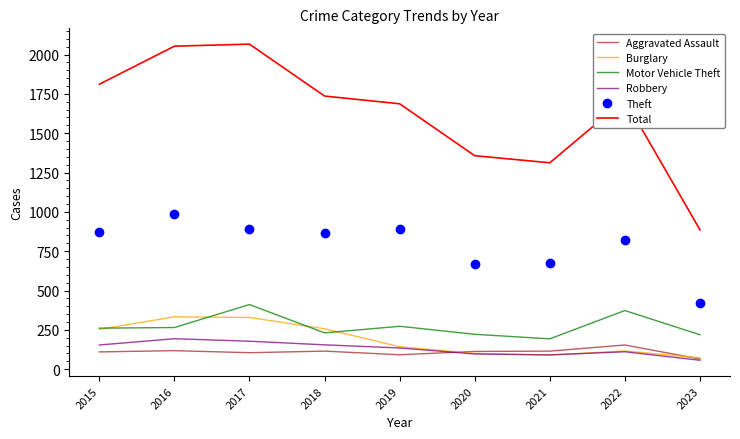

What is the sum of the Robbery values at 2015 and 2017?

332